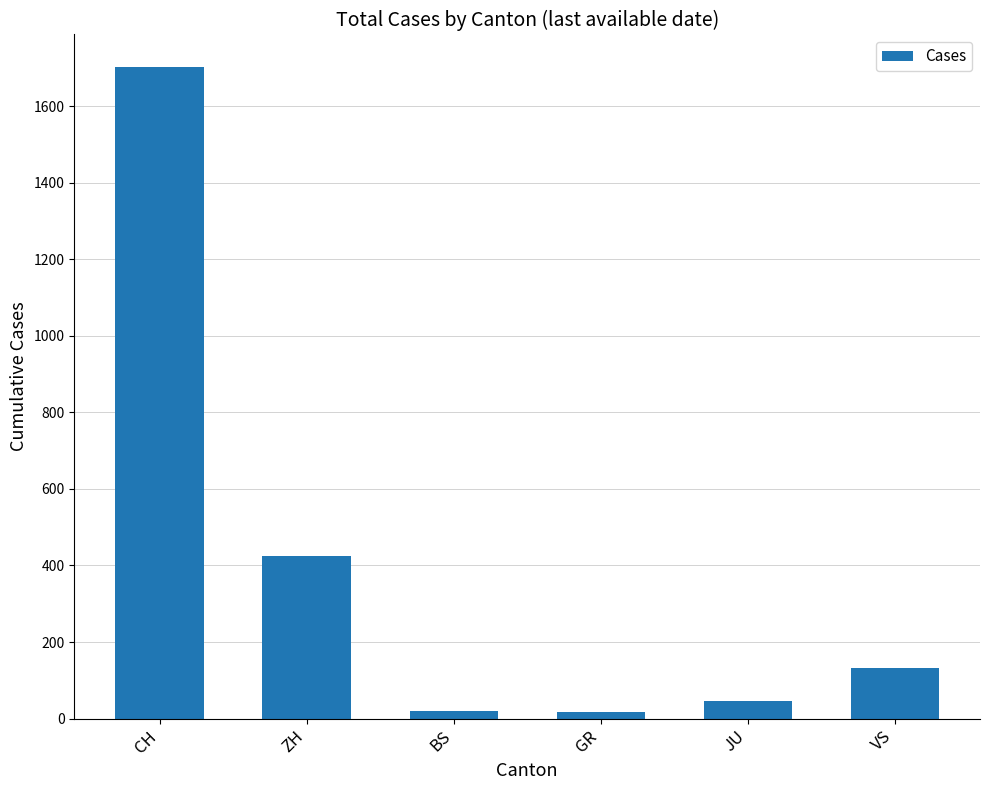

What is the difference between the maximum and second lowest values?

1681